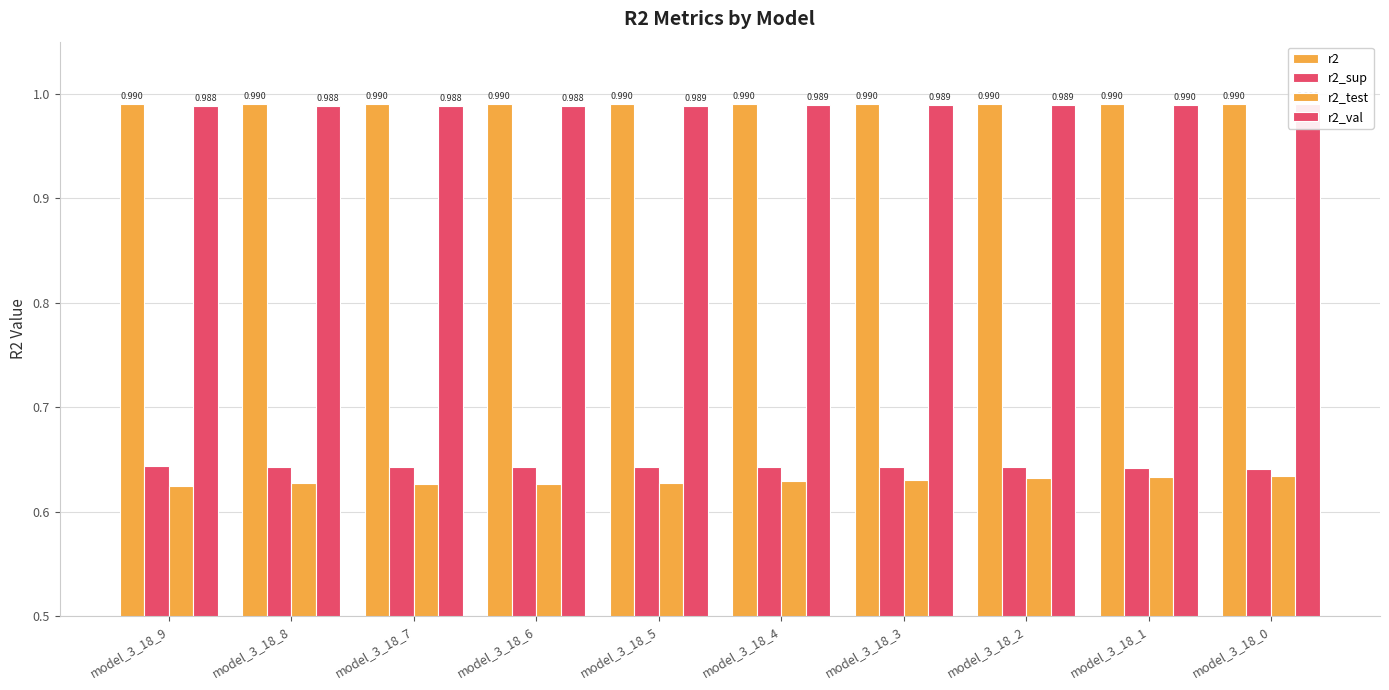

How many r2_test values are between 0 and 1?

10